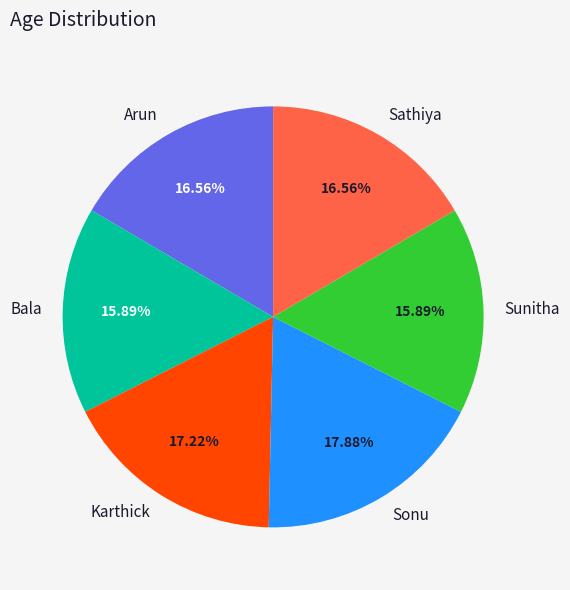

Is it true that Sathiya is 10% of the pie?

False